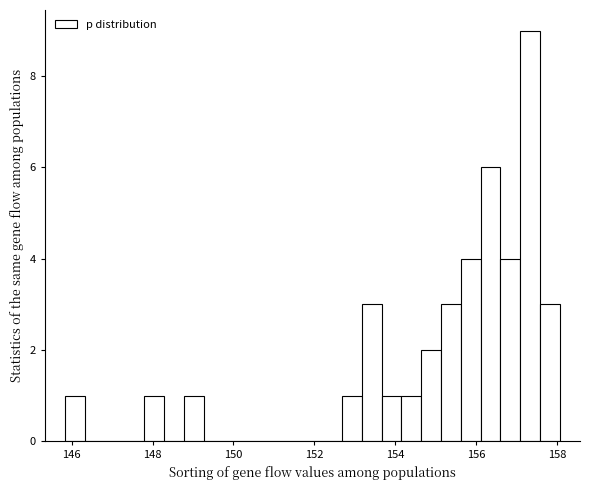

Around what value on the x-axis is the tallest bar? Give the approximate position of its centre, as read against the axis.

157.4